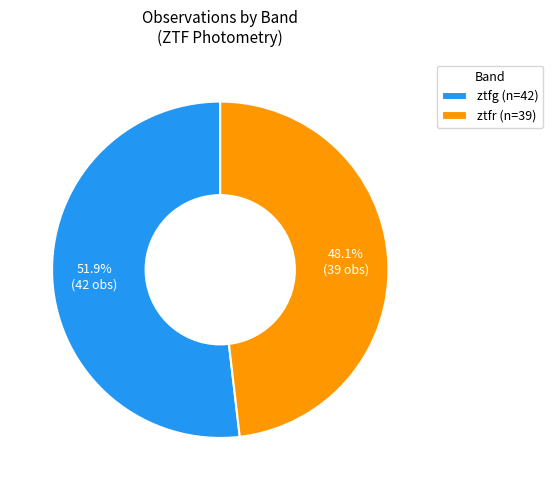

To the nearest percent, what percentage of the pie is ztfg?

52%